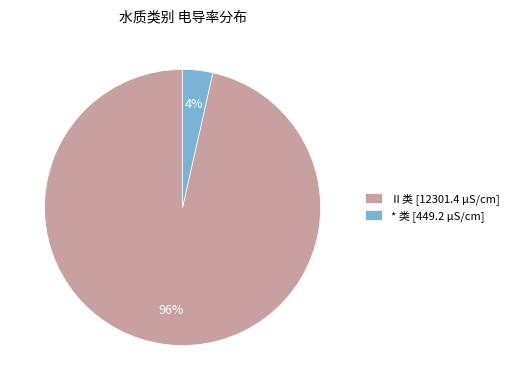

What is the smallest slice in the pie chart?

* 类 [449.2 μS/cm]